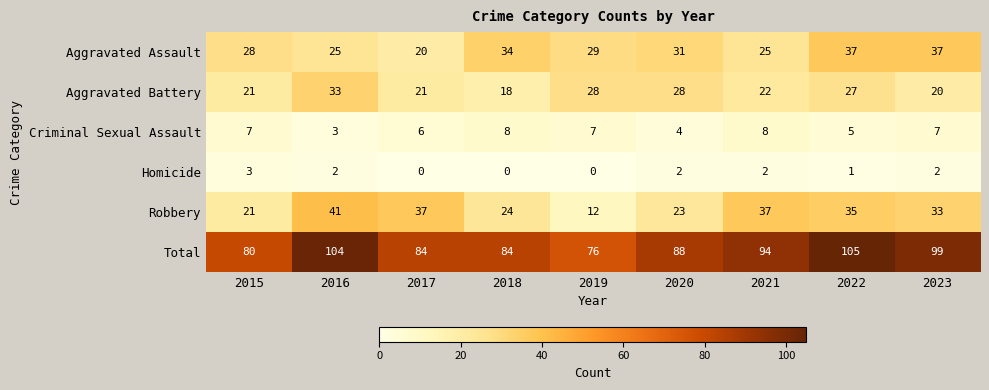

The Robbery series shows 52 at 2023. True or false?

False